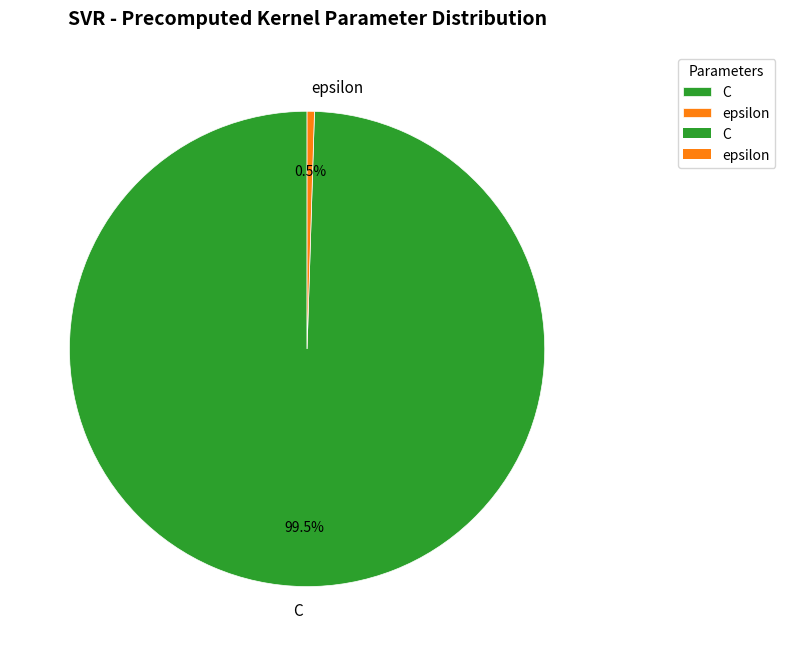

Does any single category account for the majority?

Yes